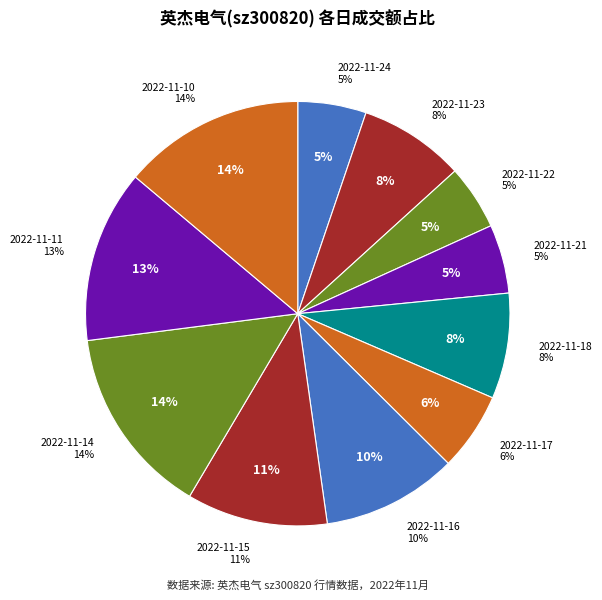

Combined, do 2022-11-16 and 2022-11-15 account for over 50%?

No